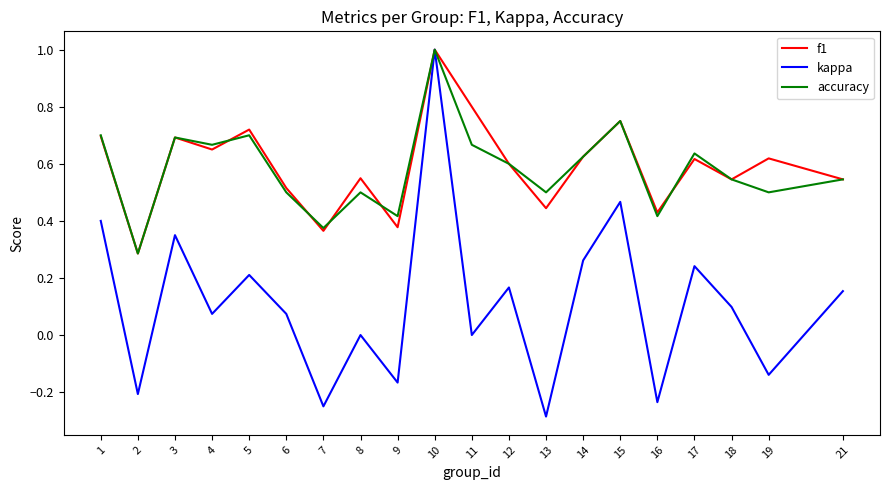

How many distinct data groups are displayed?

3